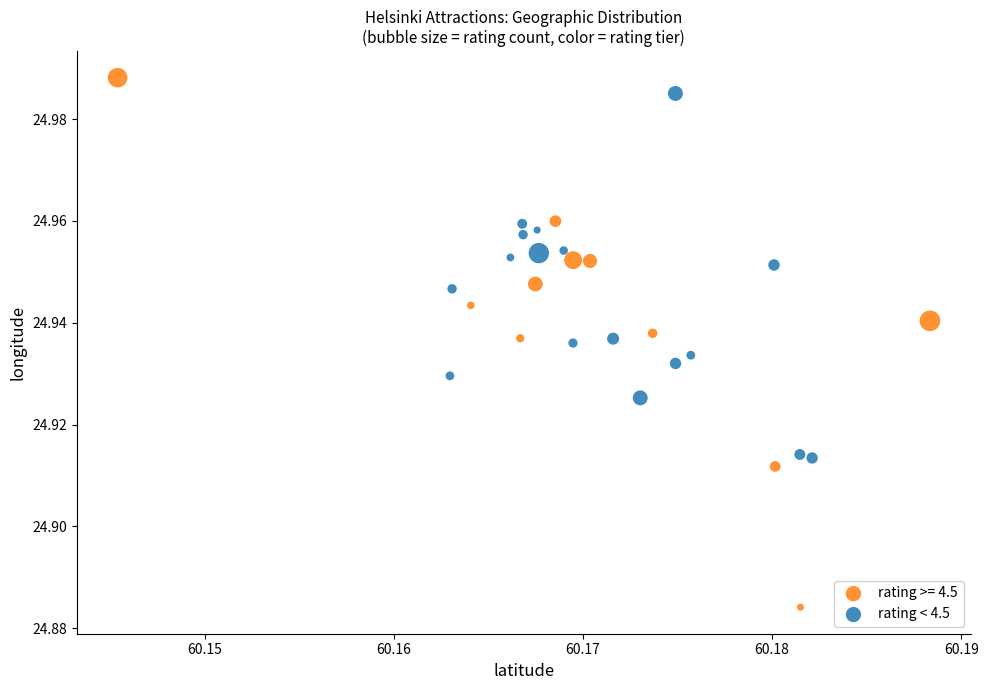

Which series reaches the minimum Y coordinate?

rating >= 4.5